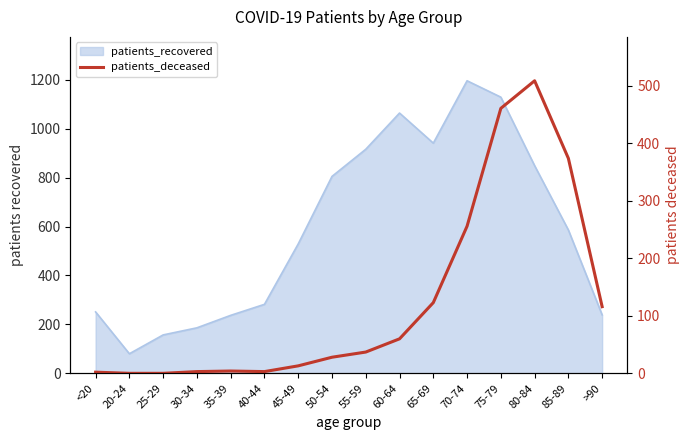

The chart shows a value of 158 at >90. True or false?

False